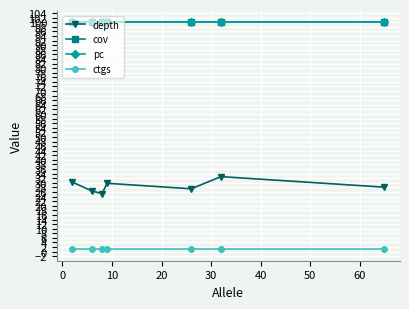

What are all the series names shown in the legend?

depth, cov, pc, ctgs